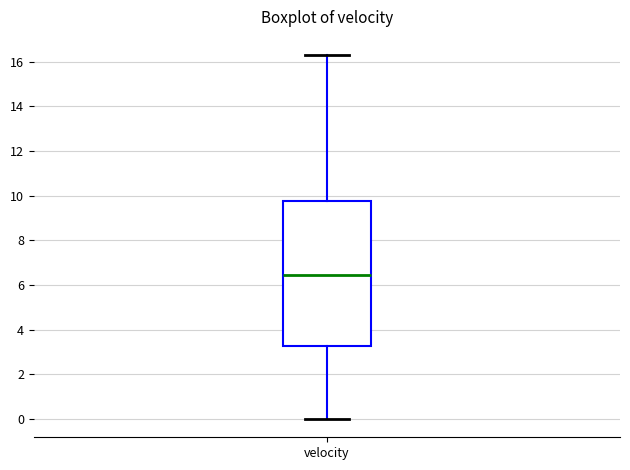

Transcribe this box plot: give where the median line is, the range the box spans, and where the two whiskers end, as read against the y-axis. The values are not printed on the chart, so give them approximately, as read against the axis.

median 6.4, box 3.2 to 9.8, whiskers 0.0 to 16.2